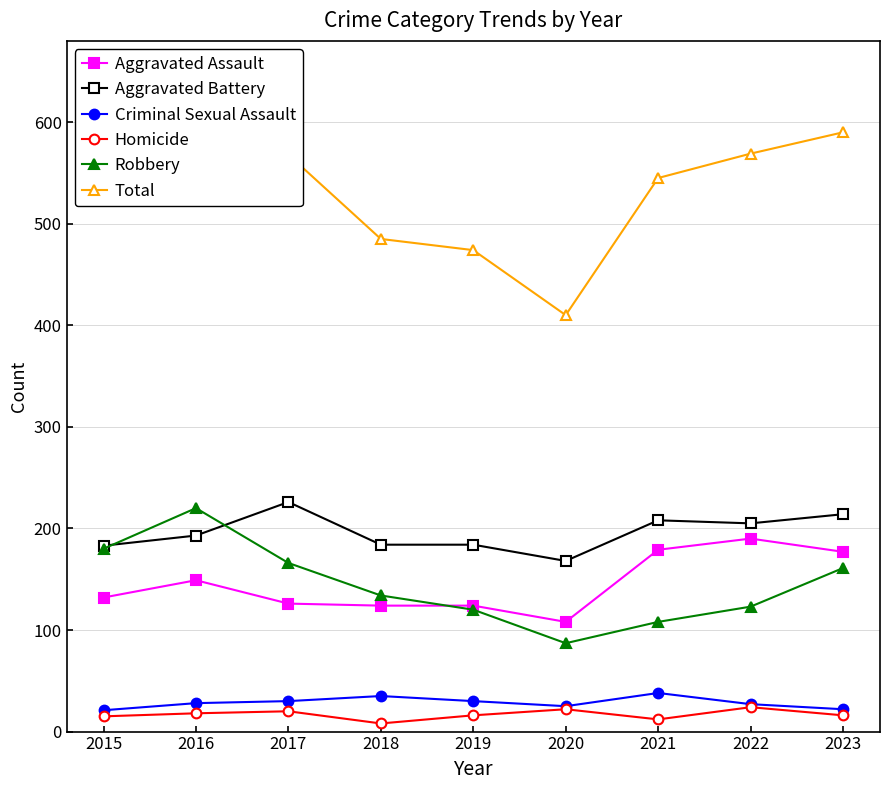

The Aggravated Battery series shows 283 at 2023. True or false?

False